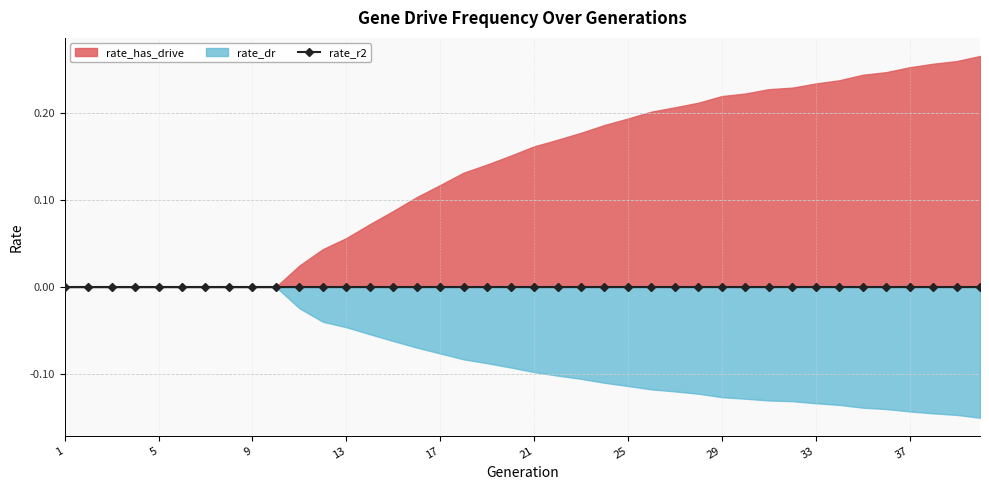

Does the chart have visible grid lines?

Yes